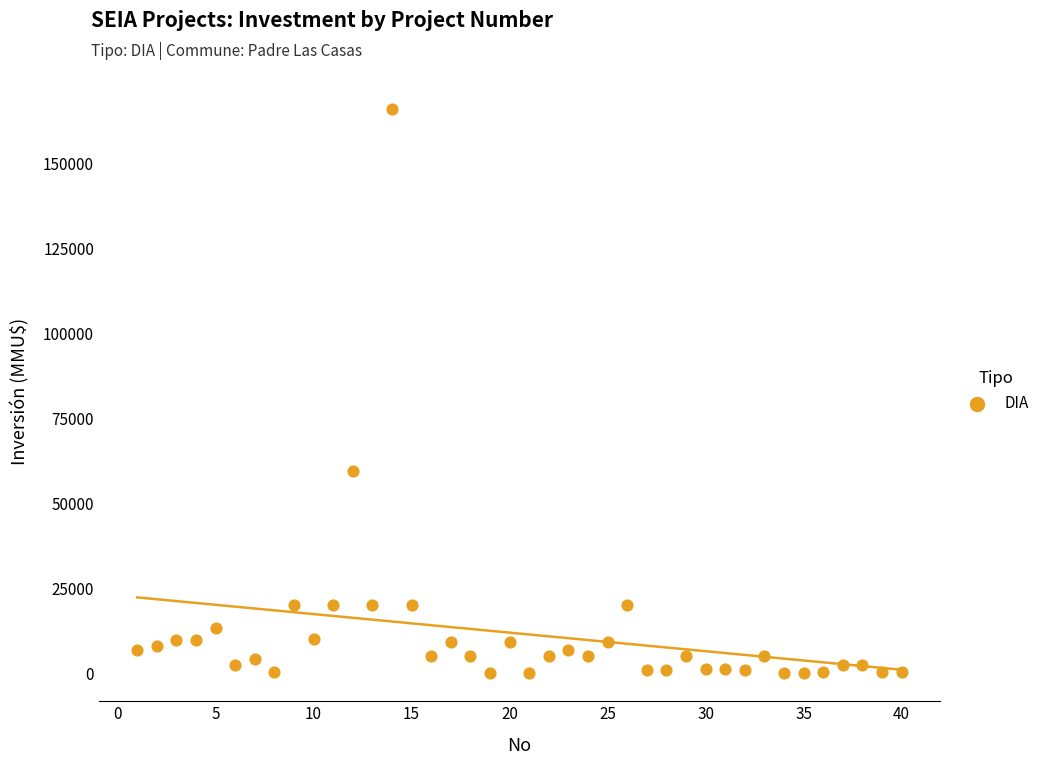

What Y value in the scatter plot is closest to 82955?

59482